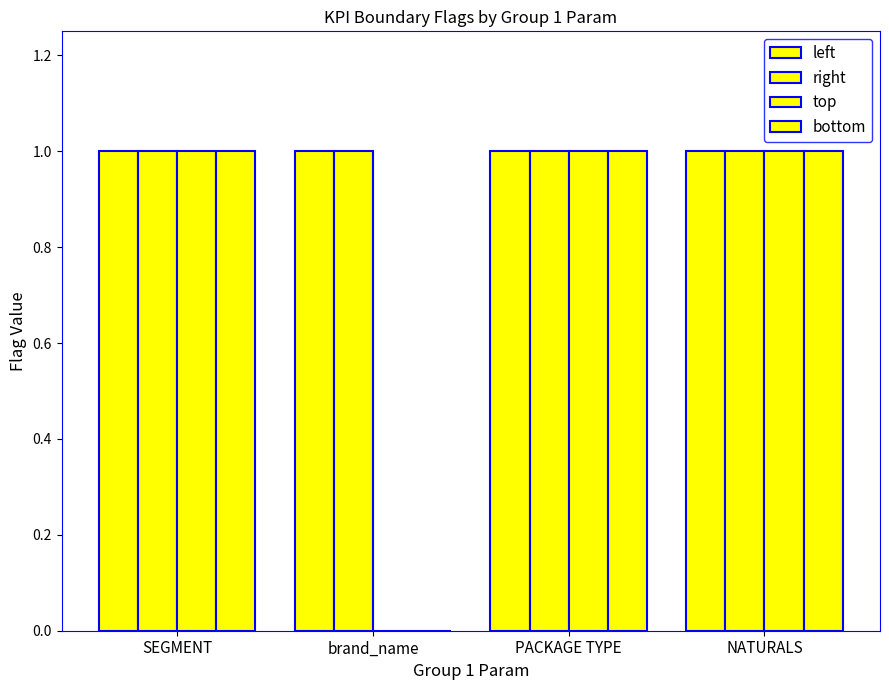

How many series are shown in this chart?

4